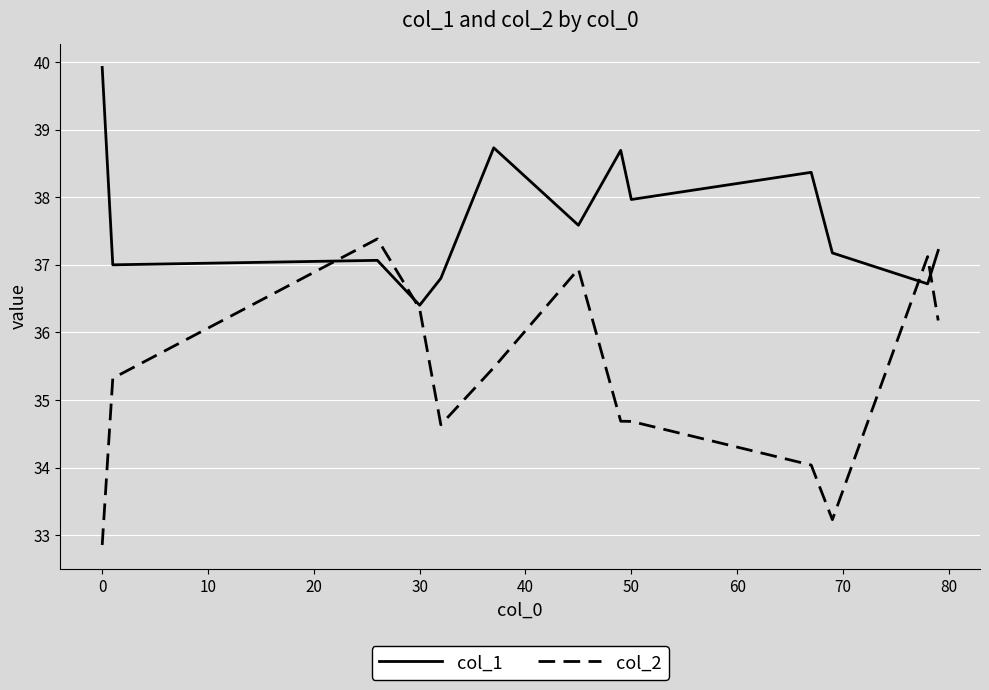

What is the smallest value displayed?

32.9